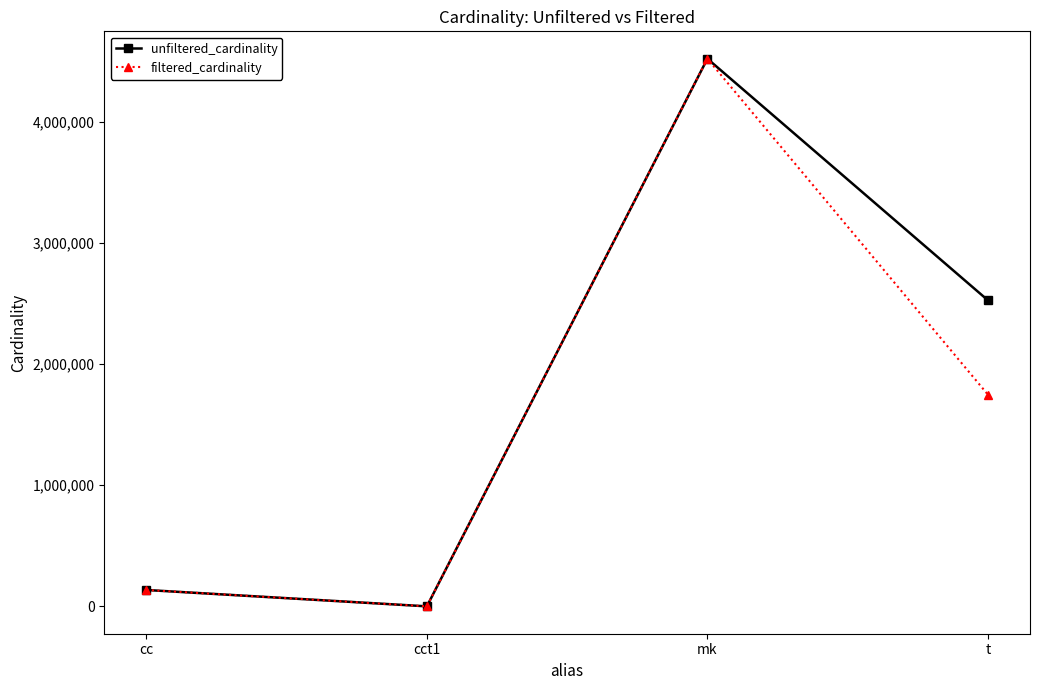

What is the smallest value displayed?

1